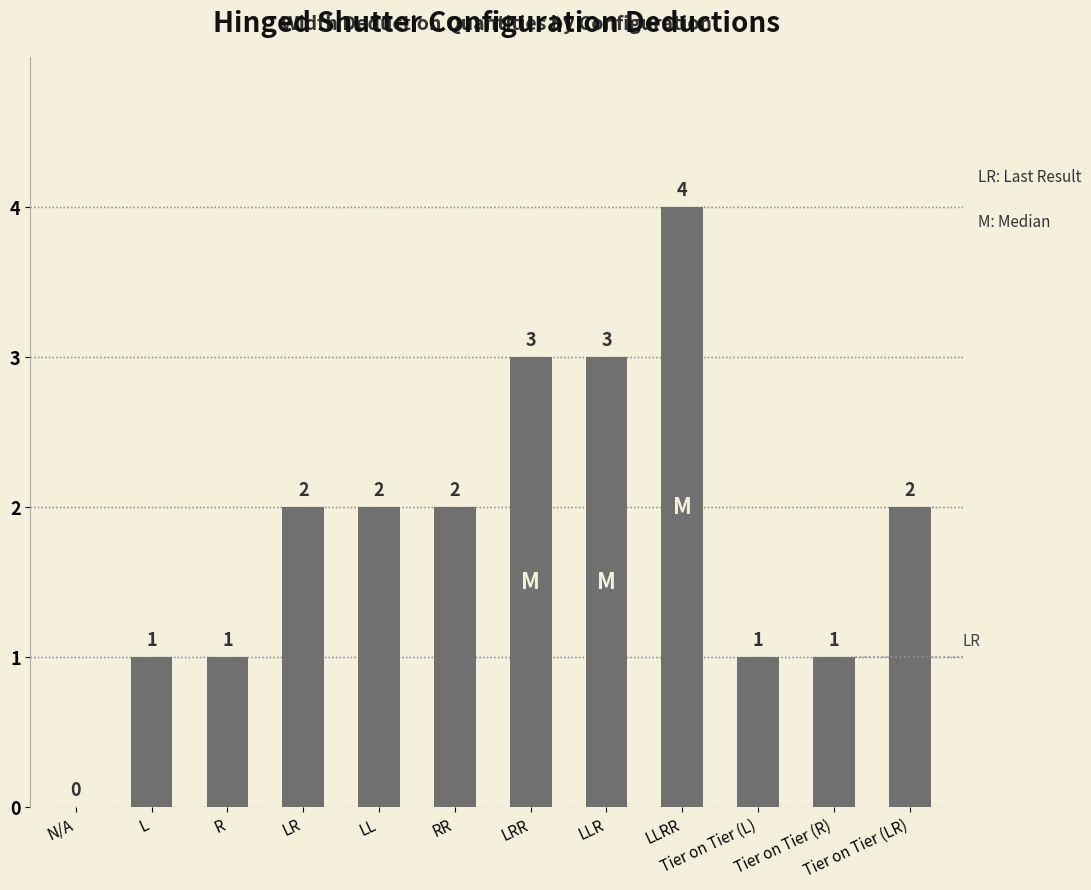

Are the bars grouped side by side (vs. stacked)?

No